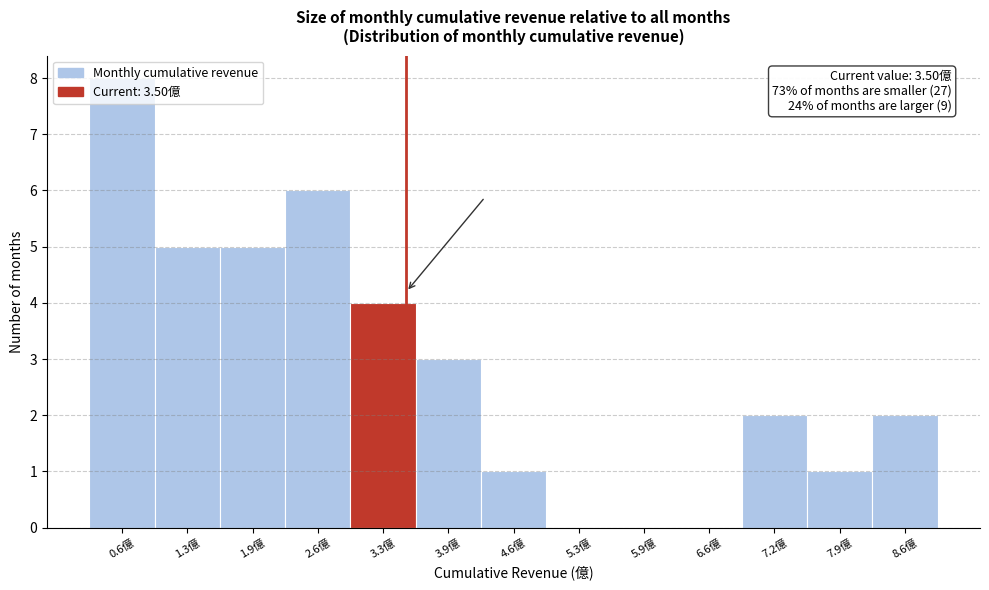

Over which range of the x-axis is the bar tallest?

0.3 to 0.9